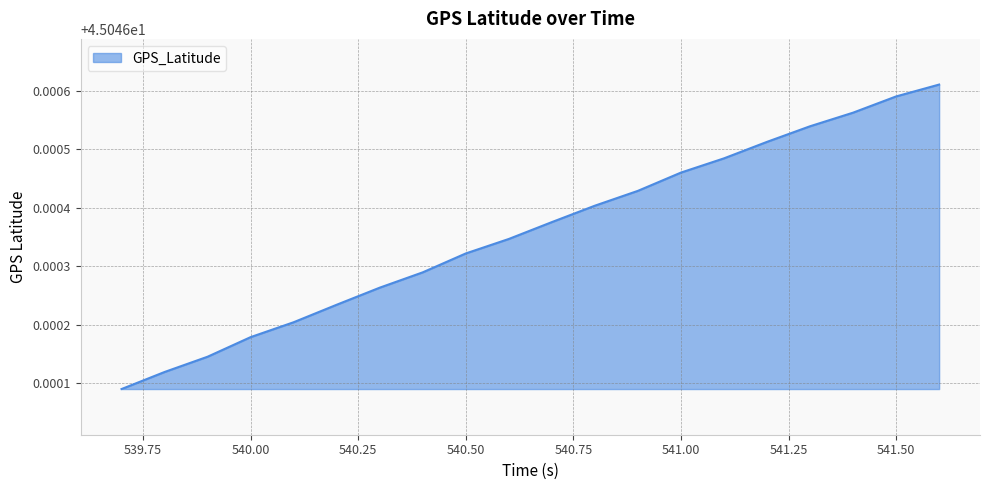

Reading left to right, extract all data points from this chart.

539.7=45.0	539.8=45.0	539.9=45.0	540.0=45.0	540.1=45.0	540.2=45.0	540.3=45.0	540.4=45.0	540.5=45.0	540.6=45.0	540.7=45.0	540.8=45.0	540.9=45.0	541.0=45.0	541.1=45.0	541.2=45.0	541.3=45.0	541.4=45.0	541.5=45.0	541.6=45.0